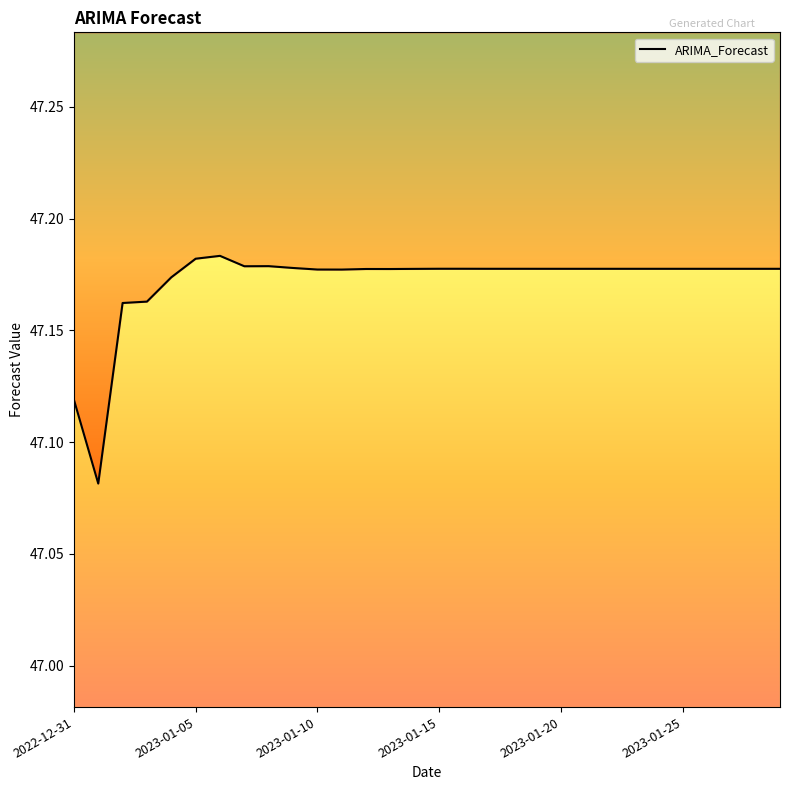

What is the greatest value displayed?

47.2